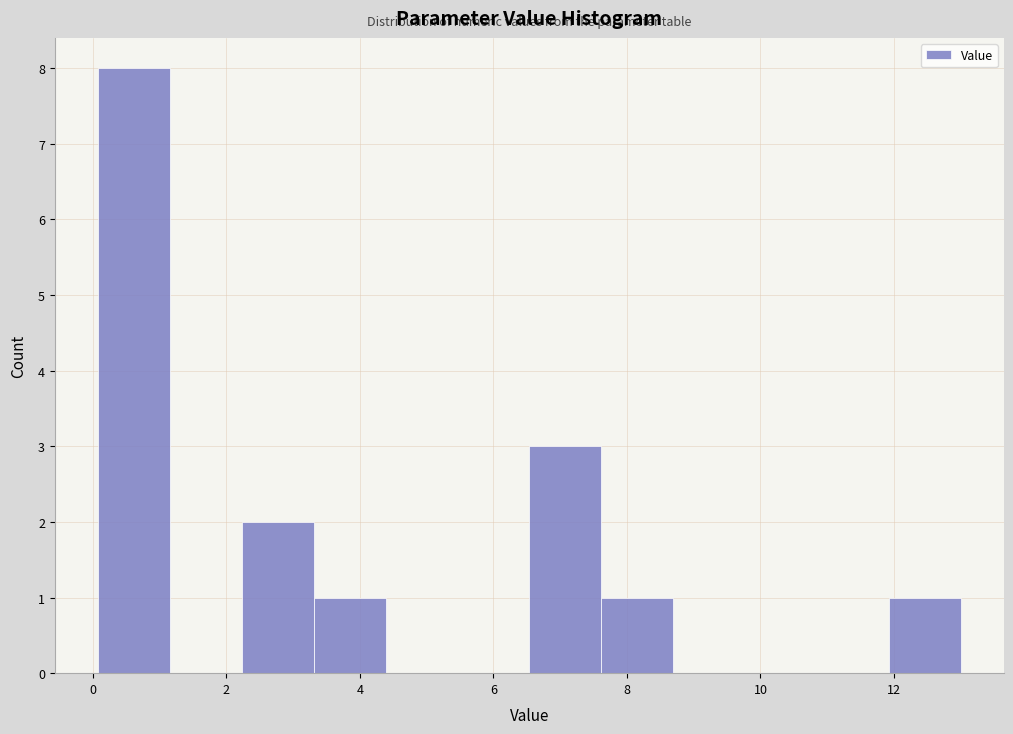

Over which range of the x-axis is the bar tallest?

0.0 to 1.2